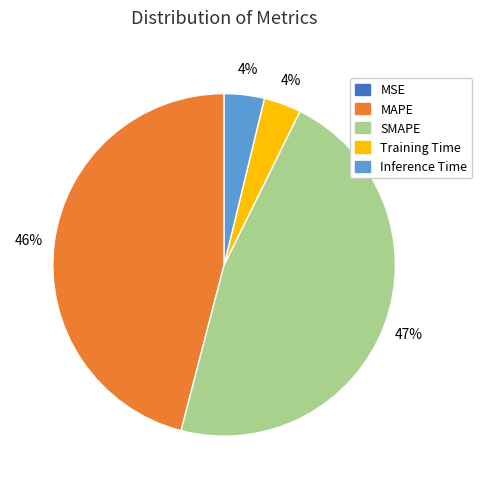

To the nearest percent, what portion does SMAPE represent?

47%